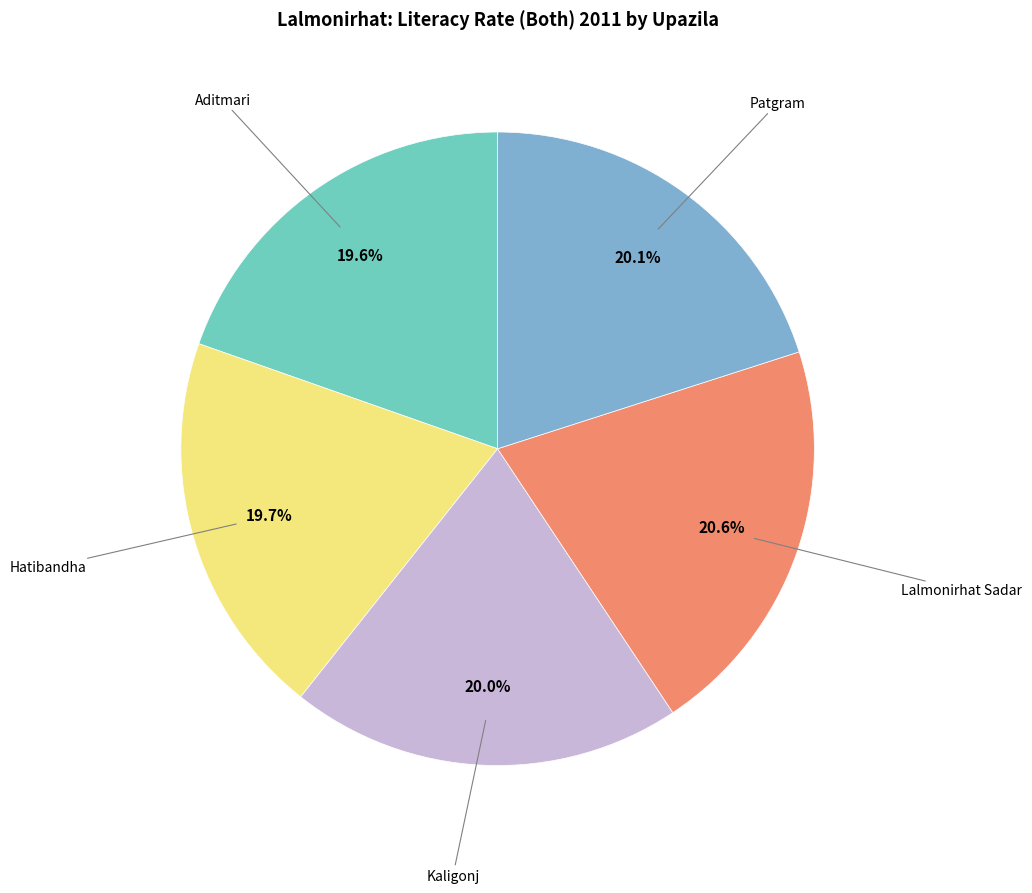

Is there any slice that represents more than half of the pie?

No